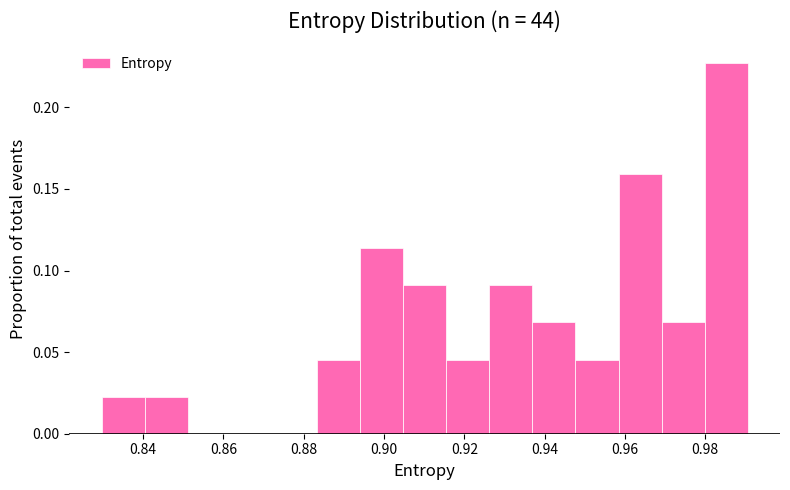

Reading left to right, transcribe this chart: for each bar, give the range it covers on the x-axis and its height. Neither the bar edges nor the heights are printed on the chart, so give them approximately, as read against the axes.

0.830 to 0.840: 0.025
0.840 to 0.852: 0.025
0.852 to 0.862: 0
0.862 to 0.872: 0
0.872 to 0.884: 0
0.884 to 0.894: 0.045
0.894 to 0.904: 0.115
0.904 to 0.916: 0.090
0.916 to 0.926: 0.045
0.926 to 0.936: 0.090
0.936 to 0.948: 0.070
0.948 to 0.958: 0.045
0.958 to 0.970: 0.160
0.970 to 0.980: 0.070
0.980 to 0.990: 0.225